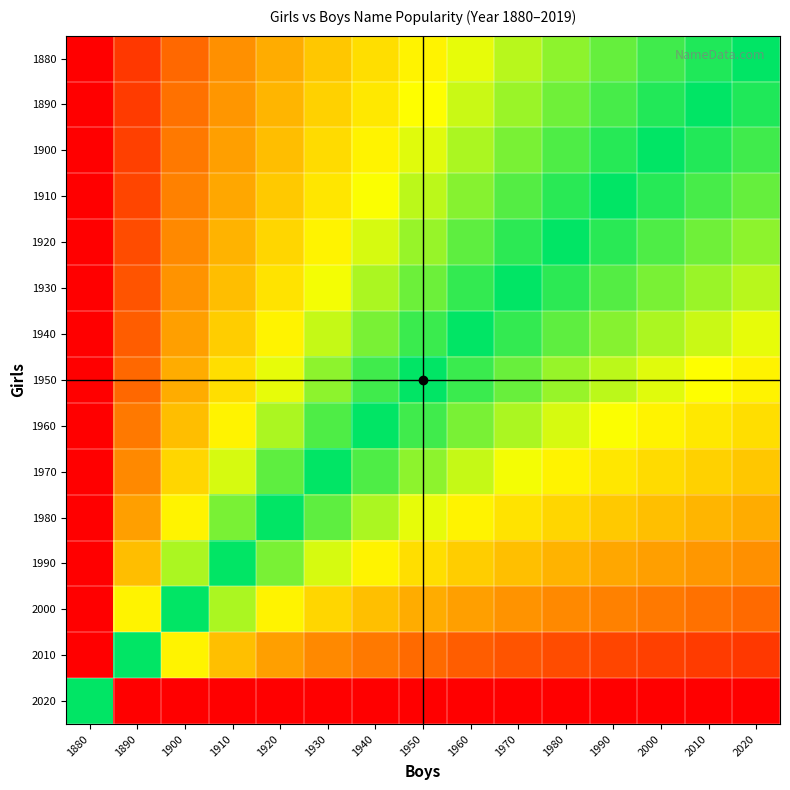

Rank the series by their maximum value, from highest to lowest.

2020, 1880, 1890, 1900, 1910, 1920, 1930, 1940, 1950, 1960, 1970, 1980, 1990, 2000, 2010